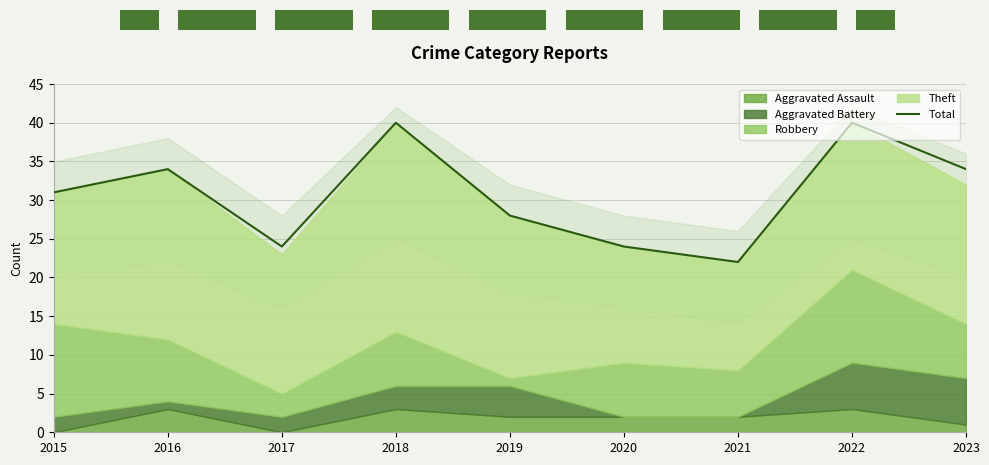

True or false: Total has a value of 9 at 2023.

False